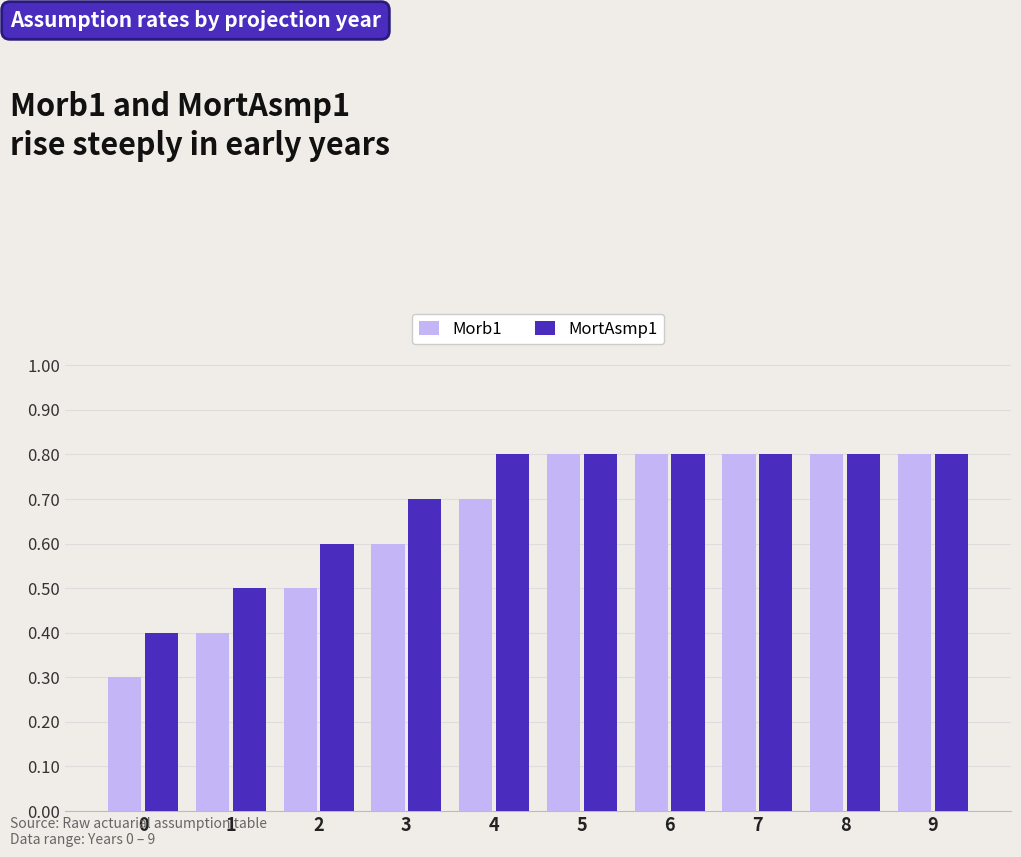

What are all the series names shown in the legend?

Morb1, MortAsmp1